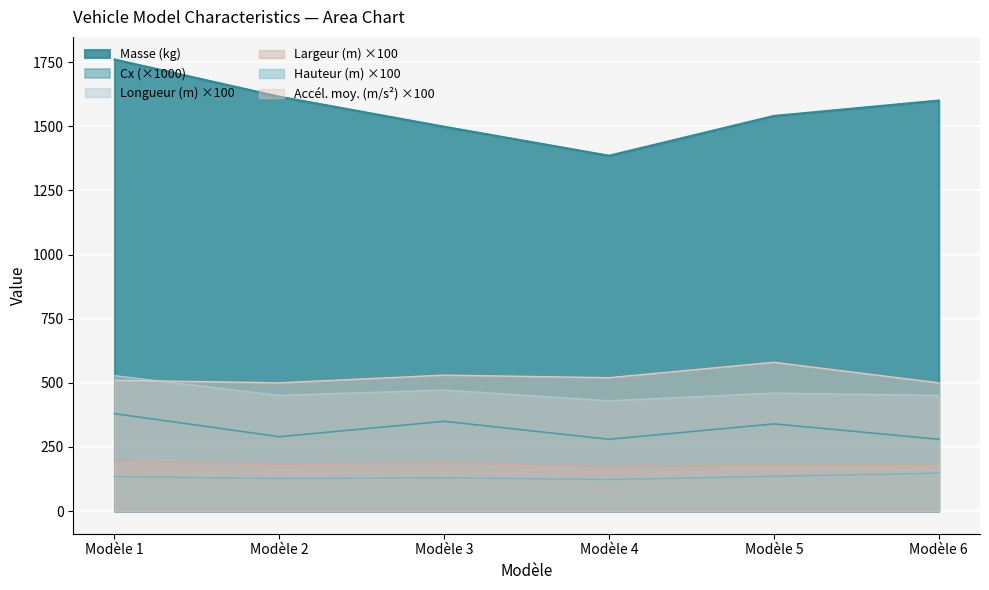

Which series has the largest total across all categories?

Masse (kg)